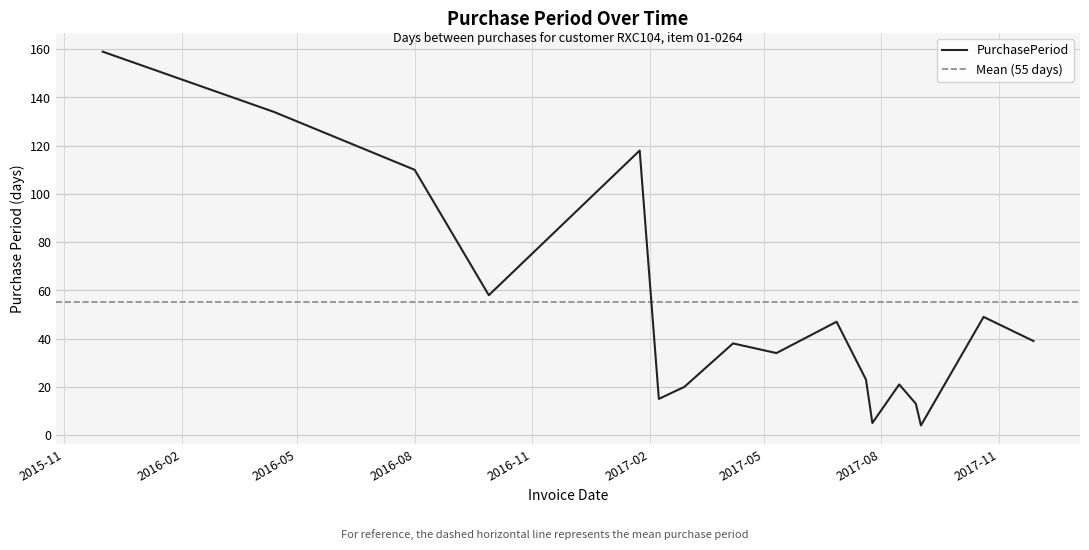

List the labels in order of value, smallest first.

2017-09-01, 2017-07-25, 2017-08-28, 2017-02-08, 2017-02-28, 2017-08-15, 2017-07-20, 2017-05-11, 2017-04-07, 2017-11-28, 2017-06-27, 2017-10-20, 2016-09-28, 2016-08-01, 2017-01-24, 2016-04-13, 2015-12-01